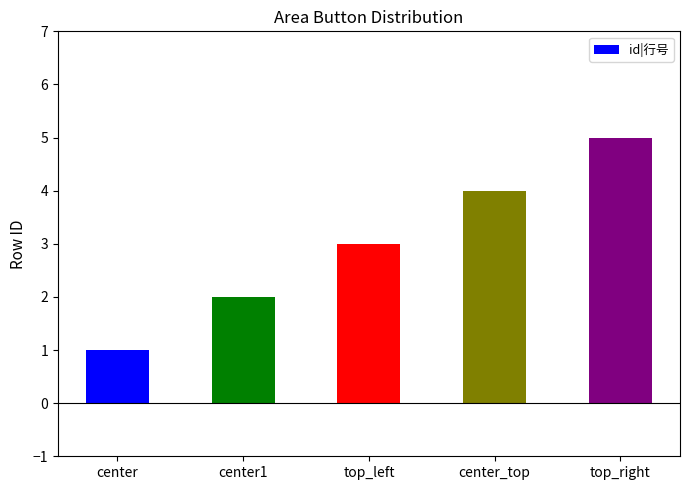

How many data points are less than 3?

2